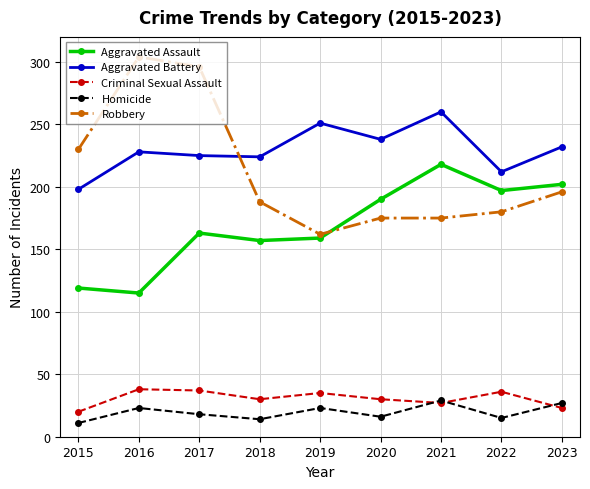

In Criminal Sexual Assault, how many points are lower than both neighbors (excluding endpoints)?

2